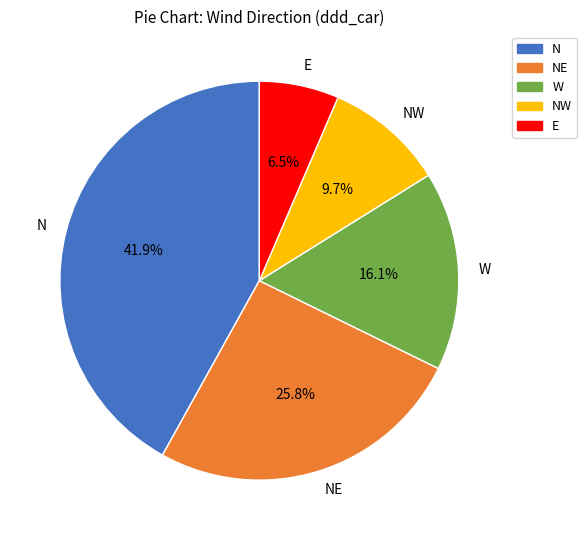

Which has a higher value, NW or W?

W